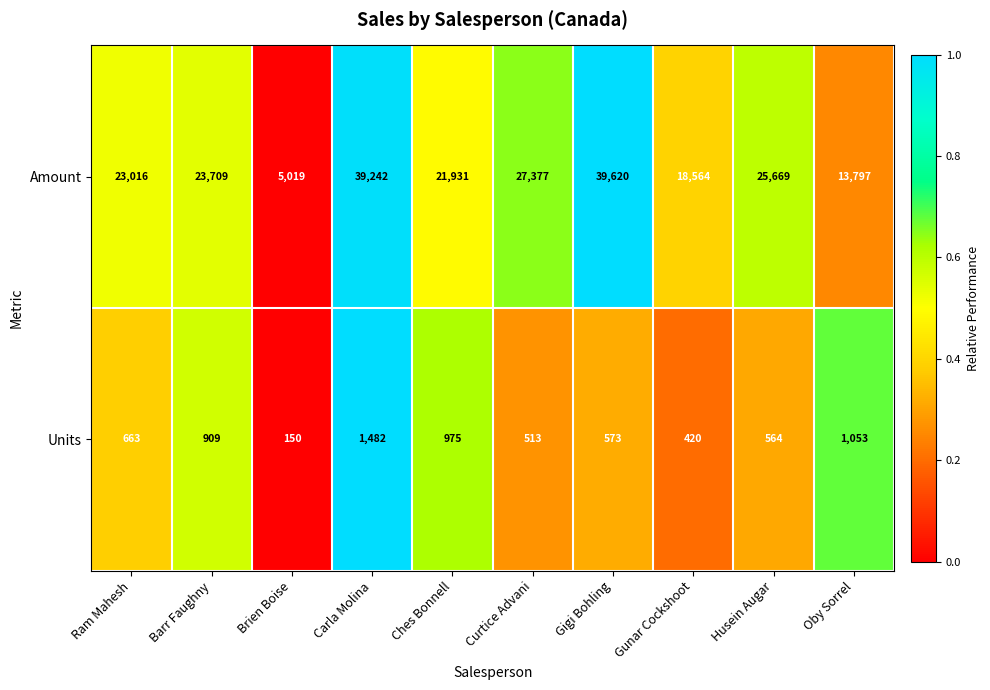

Which series has the widest spread of values?

Amount